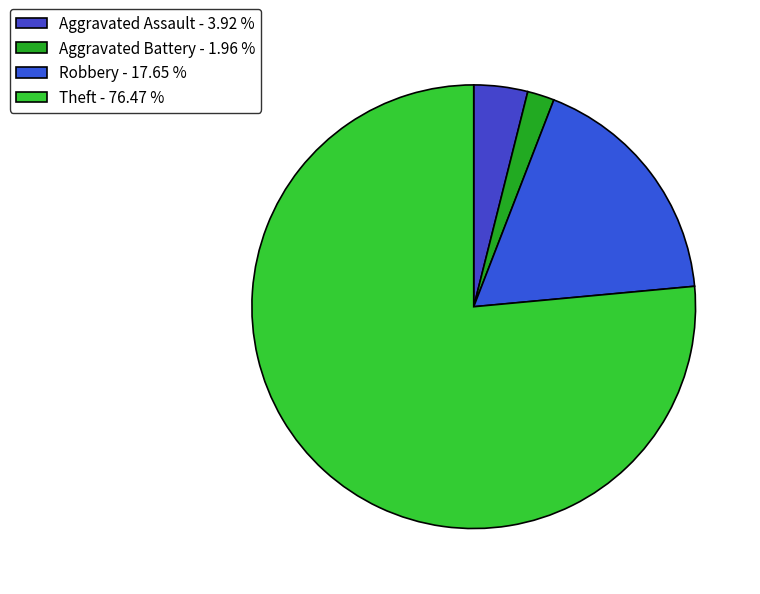

Count the number of slices in the pie.

4